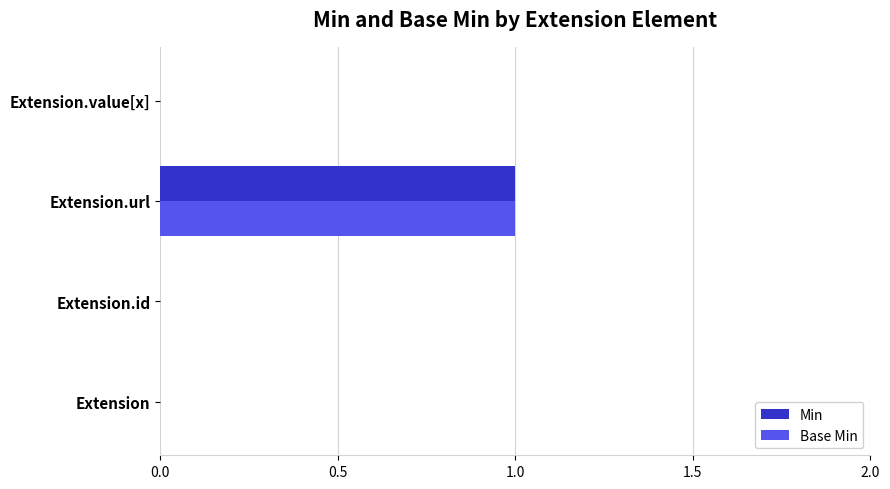

True or false: Min has a value of 0 at Extension.value[x].

True